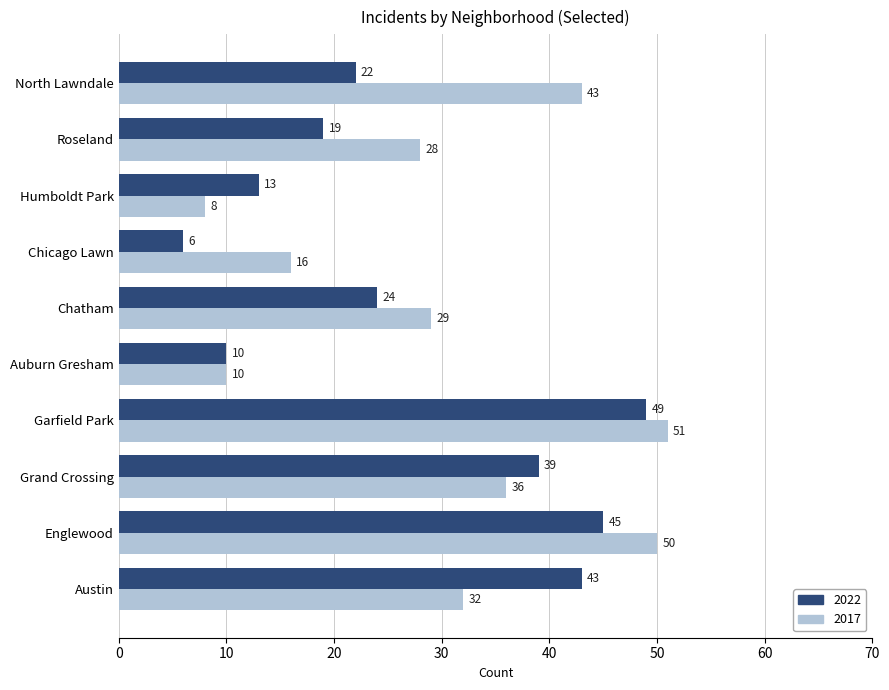

What is the spread (max minus min) of values at North Lawndale?

21